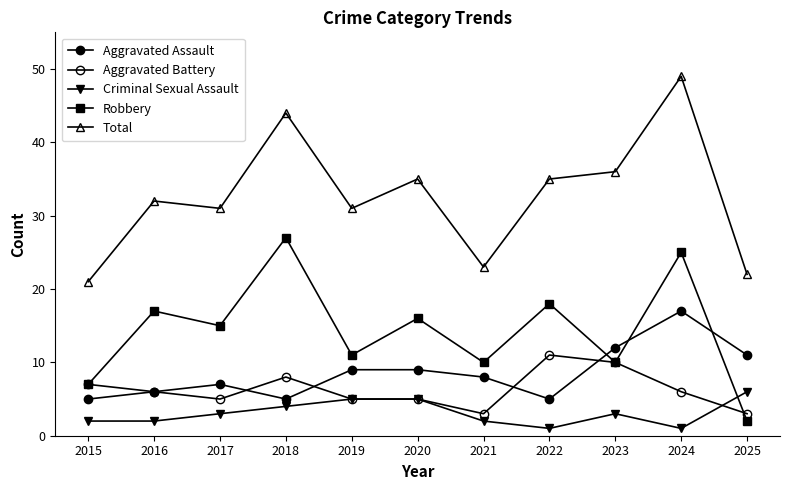

What is the difference between the highest and lowest values at 2016?

30